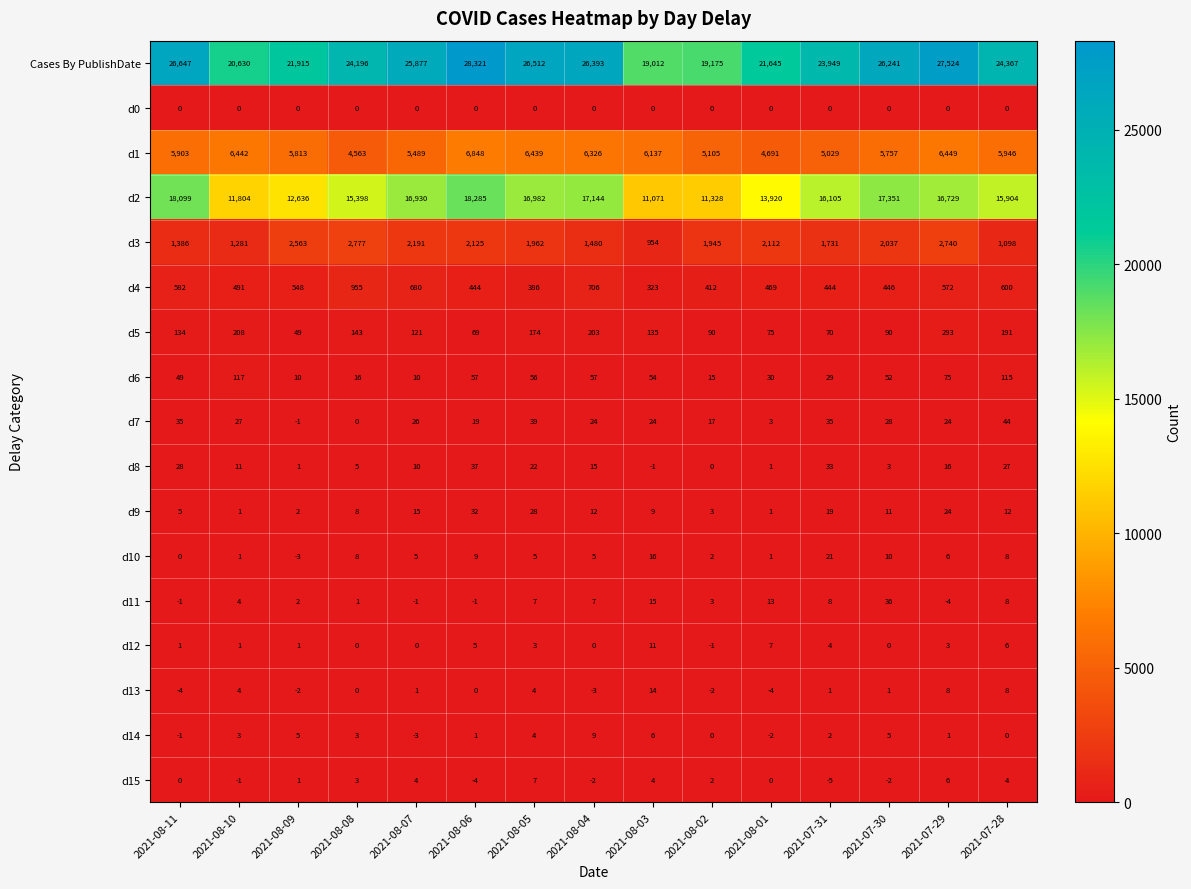

What is the maximum value shown in the chart?

28321